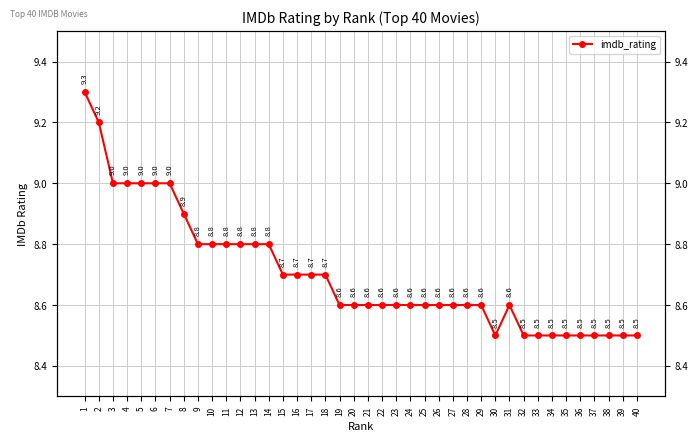

List the labels in order of value, smallest first.

30, 32, 33, 34, 35, 36, 37, 38, 39, 40, 19, 20, 21, 22, 23, 24, 25, 26, 27, 28, 29, 31, 15, 16, 17, 18, 9, 10, 11, 12, 13, 14, 8, 3, 4, 5, 6, 7, 2, 1